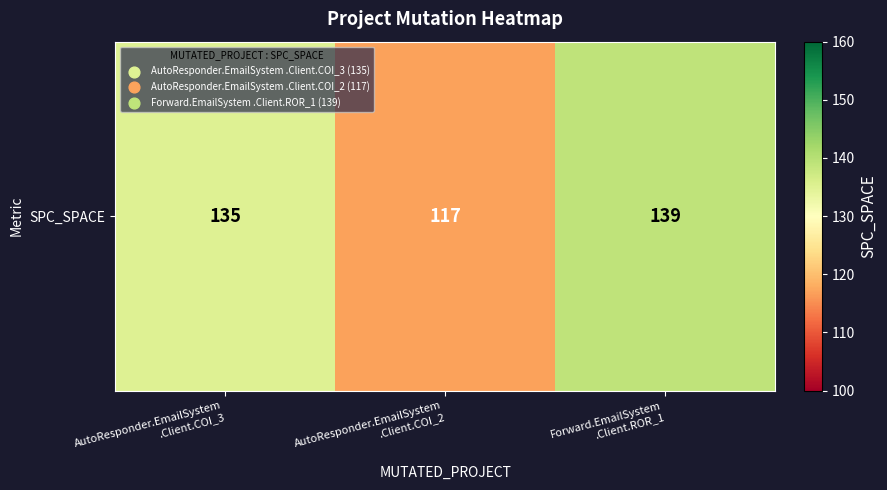

Between AutoResponder.EmailSystem
.Client.COI_2 and AutoResponder.EmailSystem
.Client.COI_3, which is larger?

AutoResponder.EmailSystem
.Client.COI_3